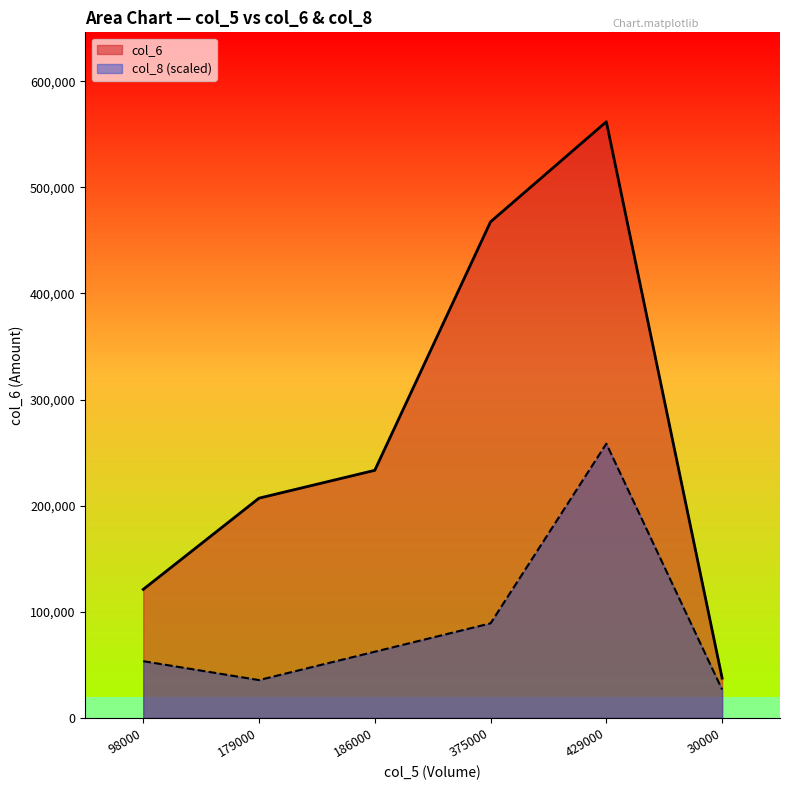

Which series has the largest total across all categories?

col_6